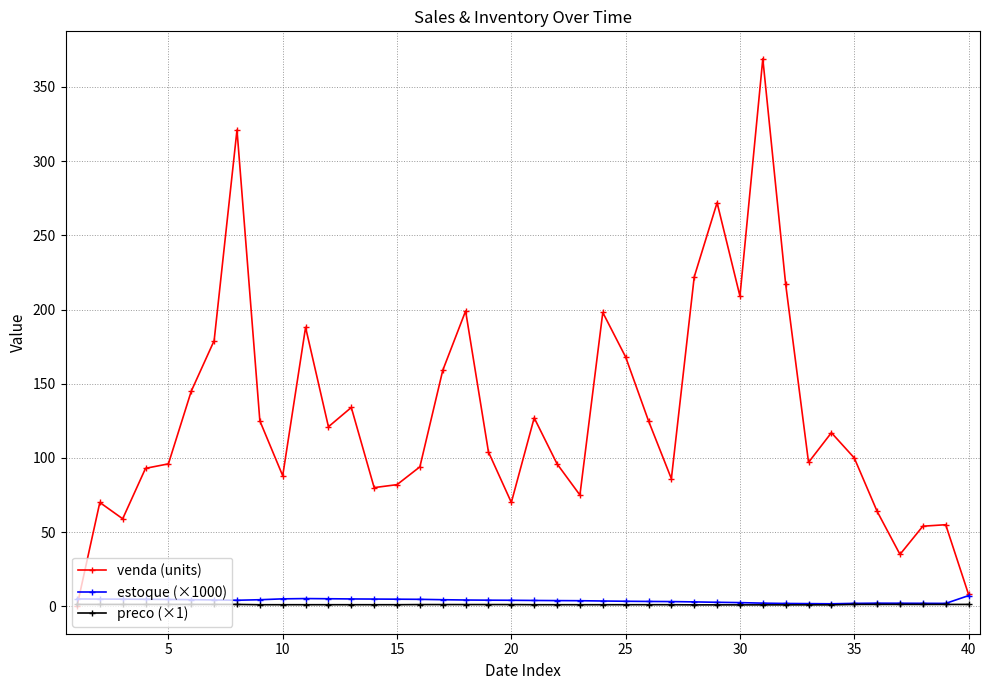

What is the greatest value displayed?

369.0